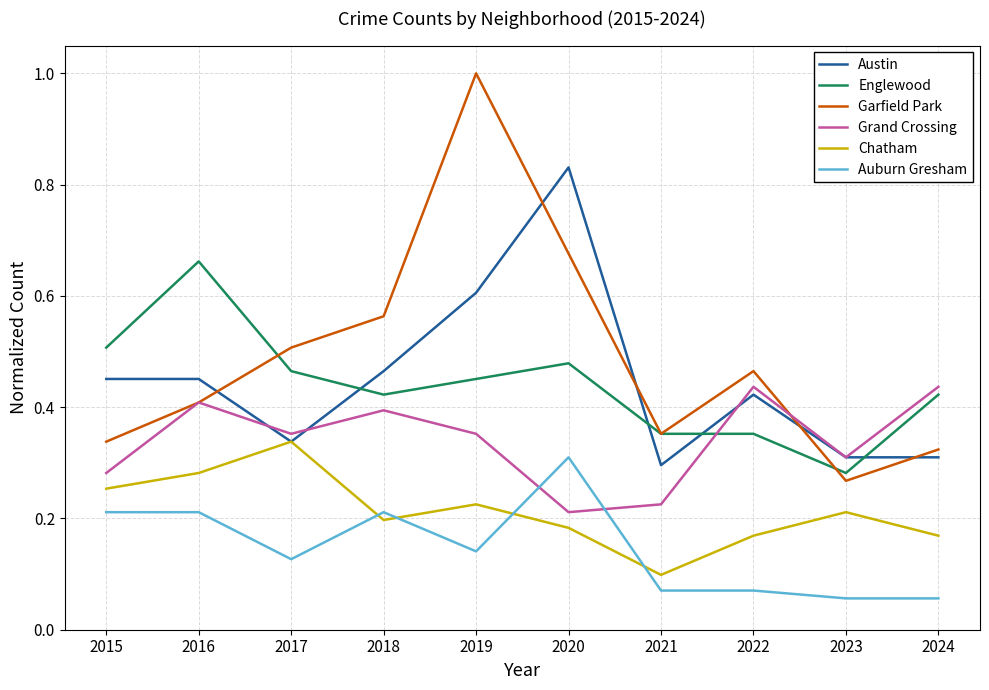

Which series ends up on top after the final intersection of Garfield Park and Austin?

Garfield Park